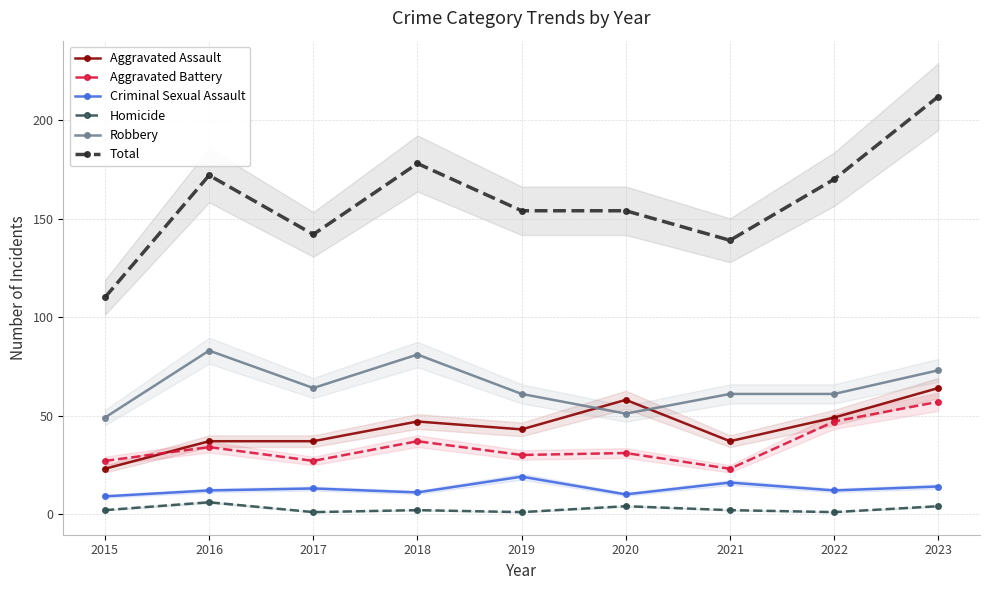

What is the highest value of the Aggravated Battery series?

57